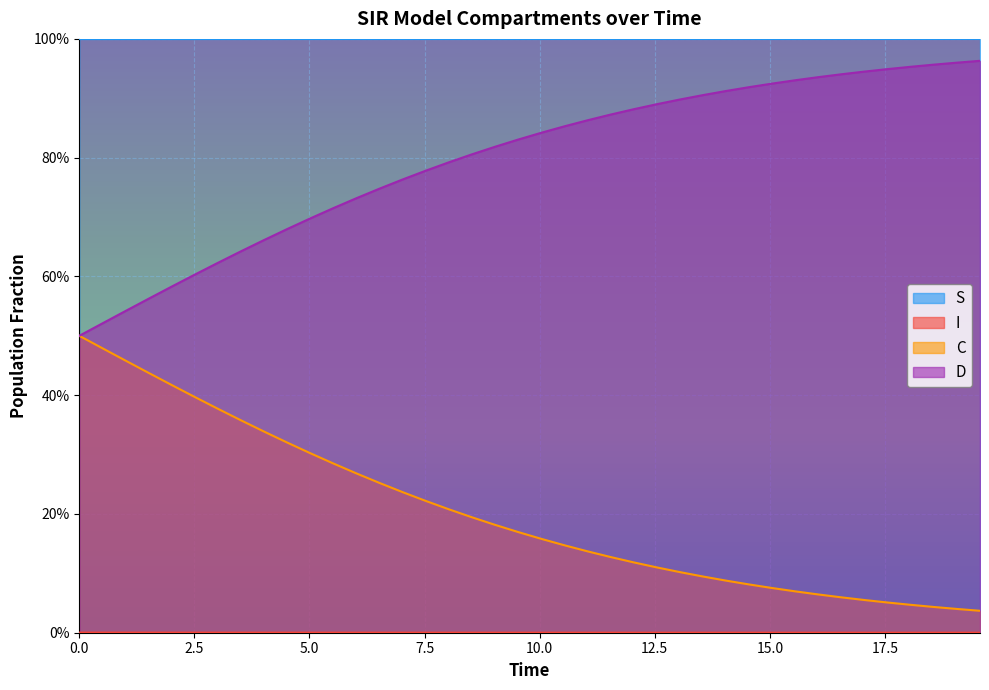

Count the number of categories in the chart.

40